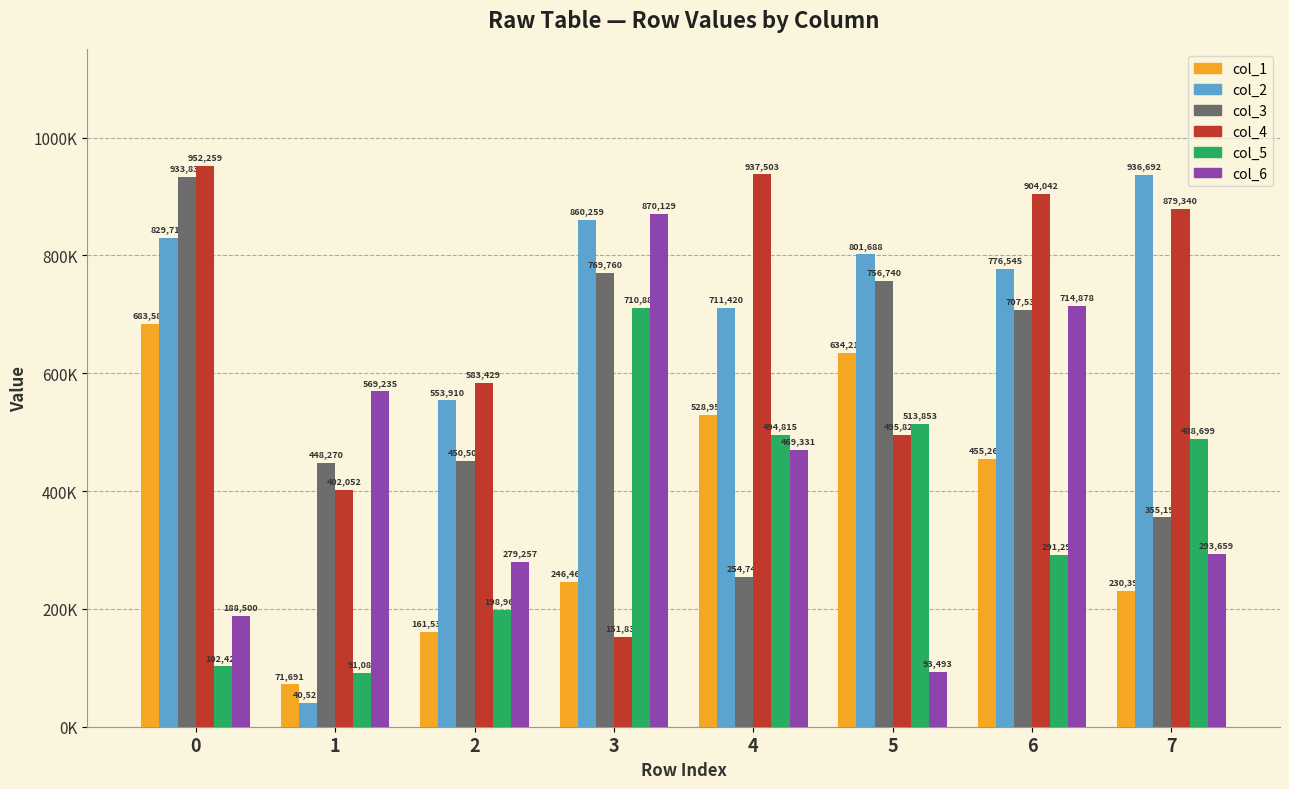

Which series has the largest range (max minus min)?

col_2